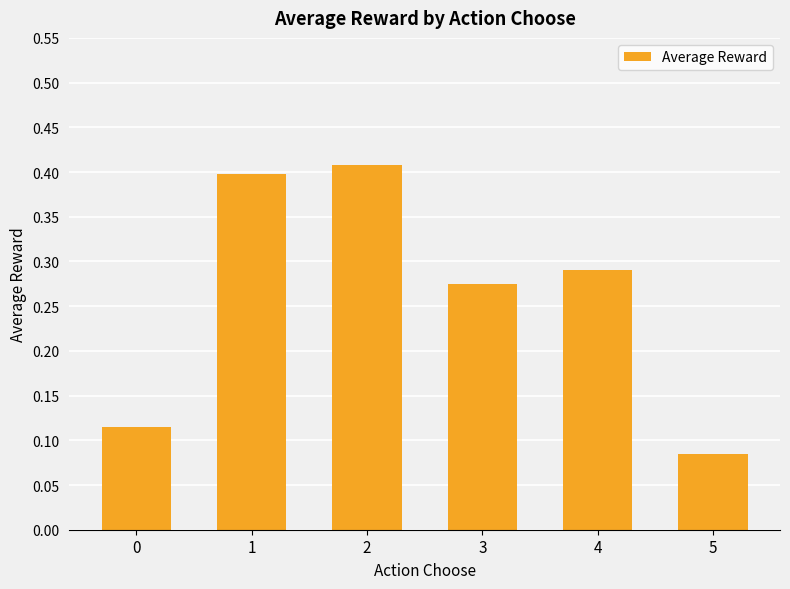

How many distinct data groups are displayed?

1